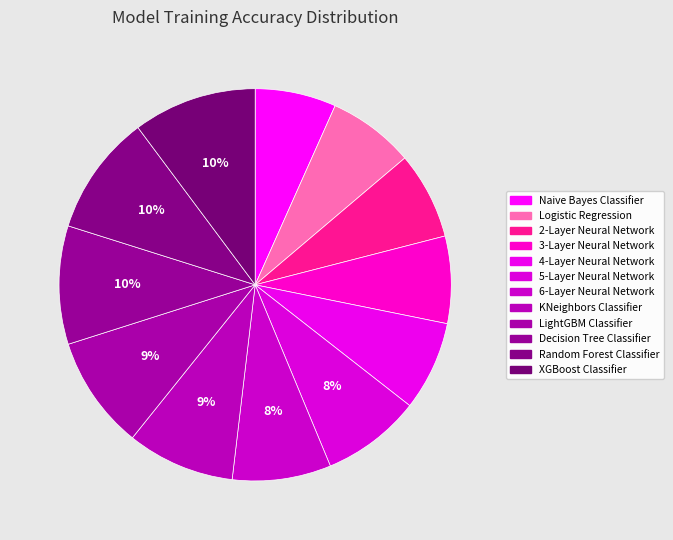

Count the number of slices in the pie.

12